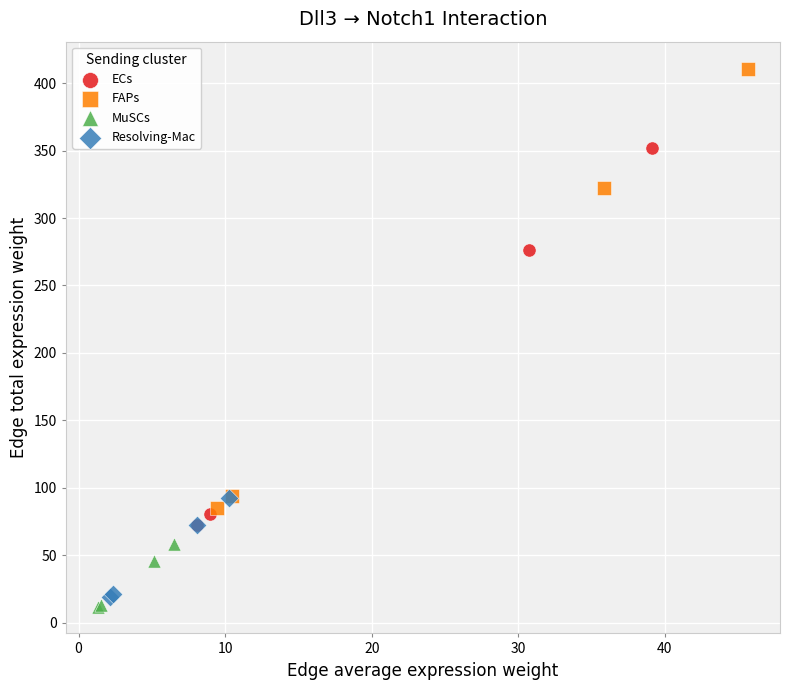

Which series reaches the minimum Y coordinate?

MuSCs